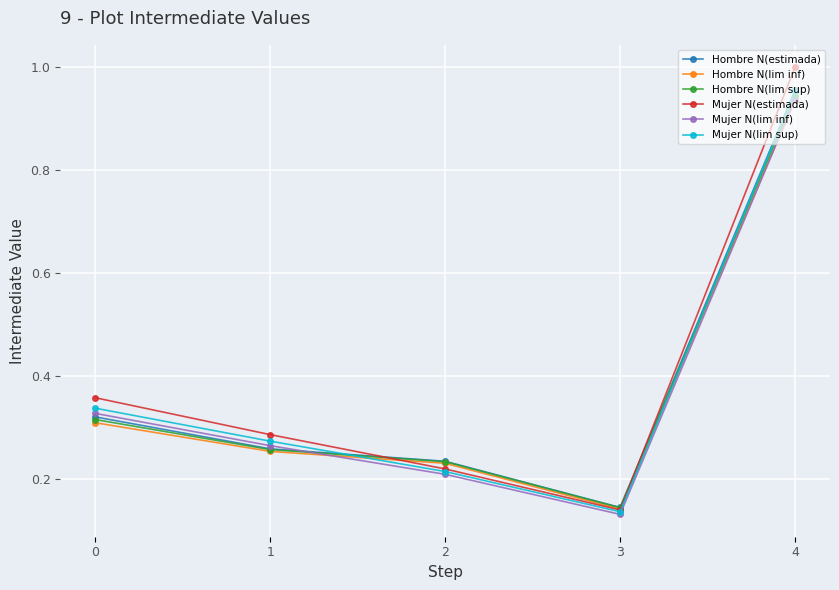

At how many categories does at least one series exceed 0?

5